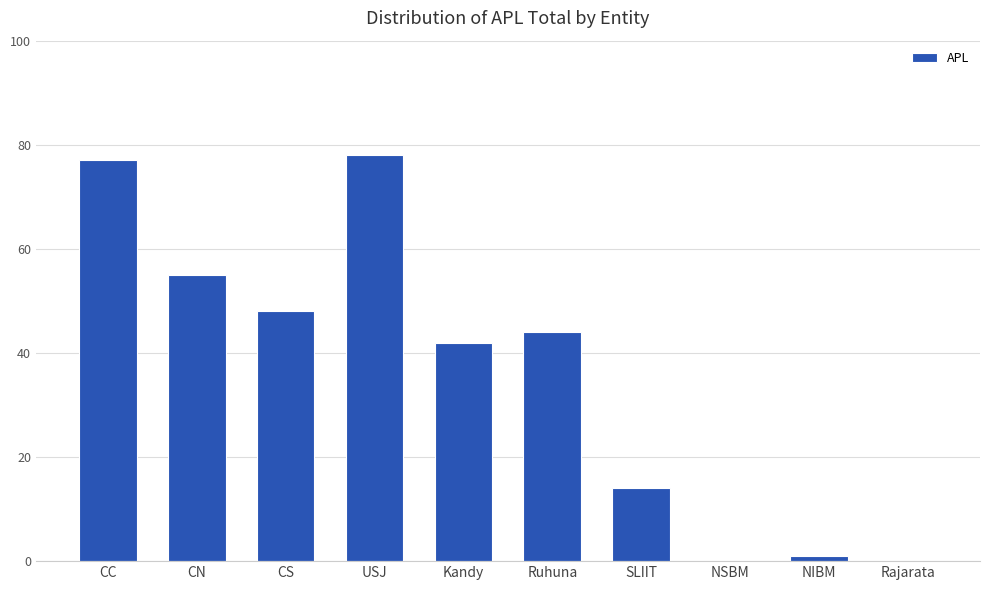

At which label does the data first exceed 44?

CC